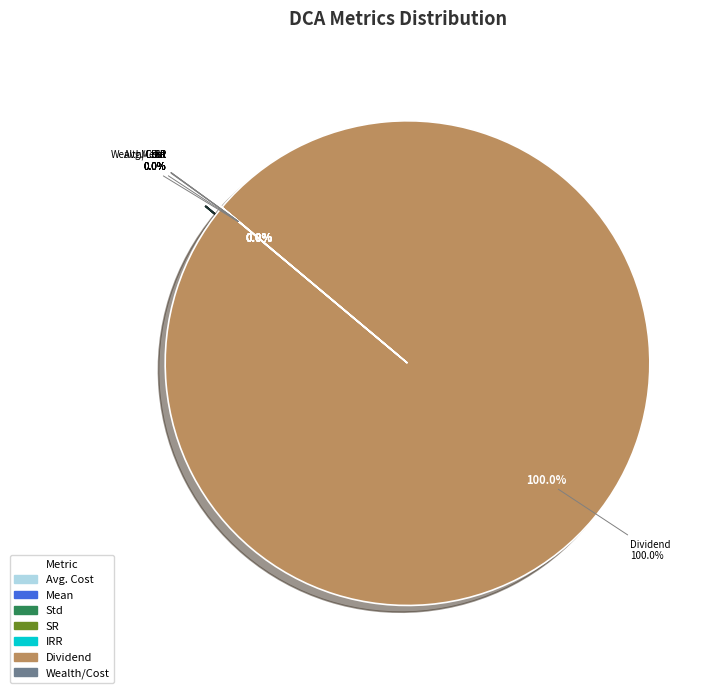

Count the number of slices in the pie.

7